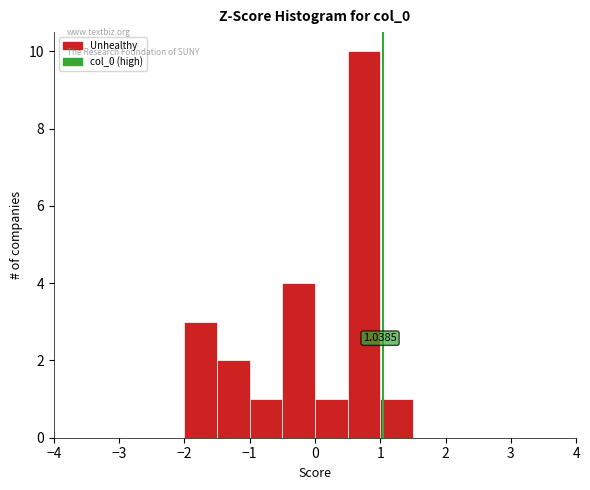

Over which range of the x-axis is the bar tallest?

0.5 to 1.0